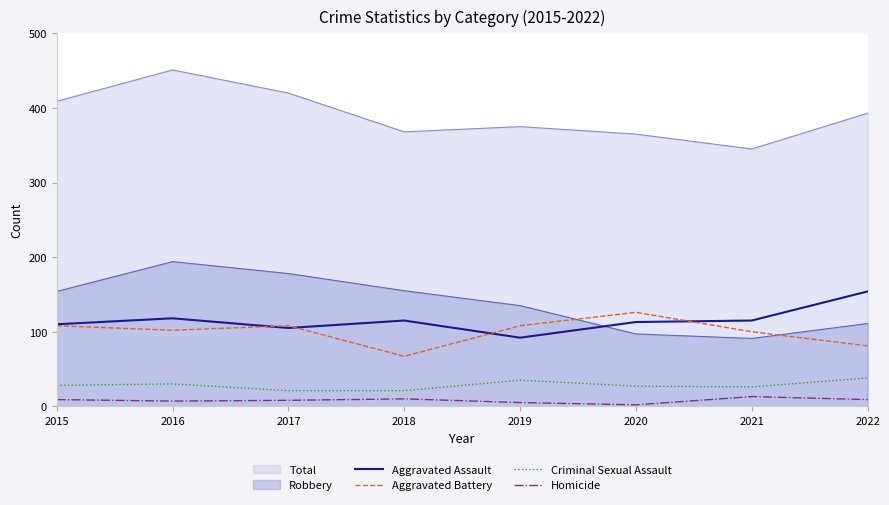

True or false: Aggravated Battery and Aggravated Assault intersect in this chart.

True